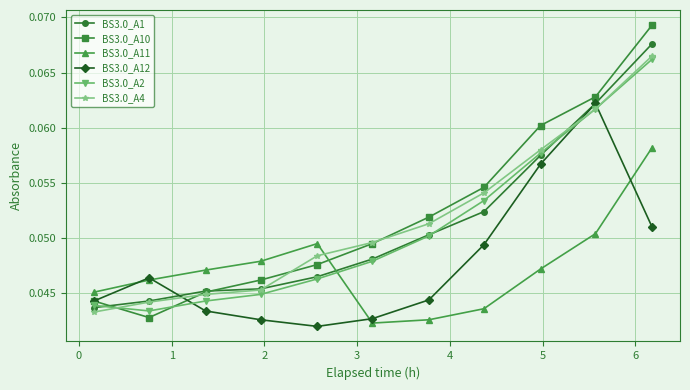

Which series has the widest spread of values?

BS3.0_A10